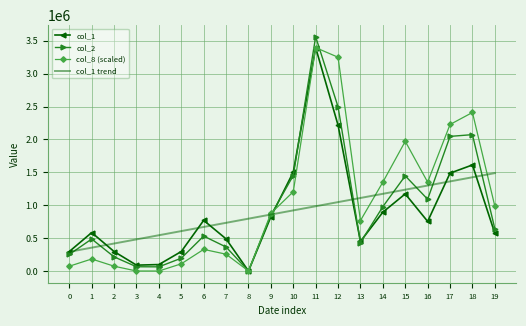

Is the value of col_8 (scaled) at 2 greater than the value of col_1 at 5?

No